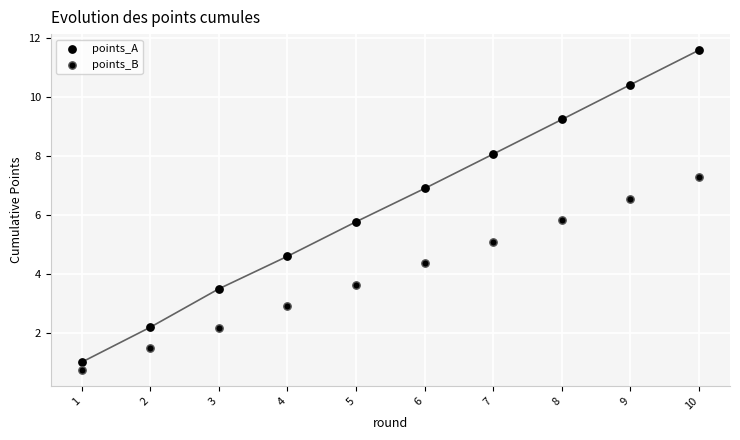

Count the number of points in this scatter plot.

20